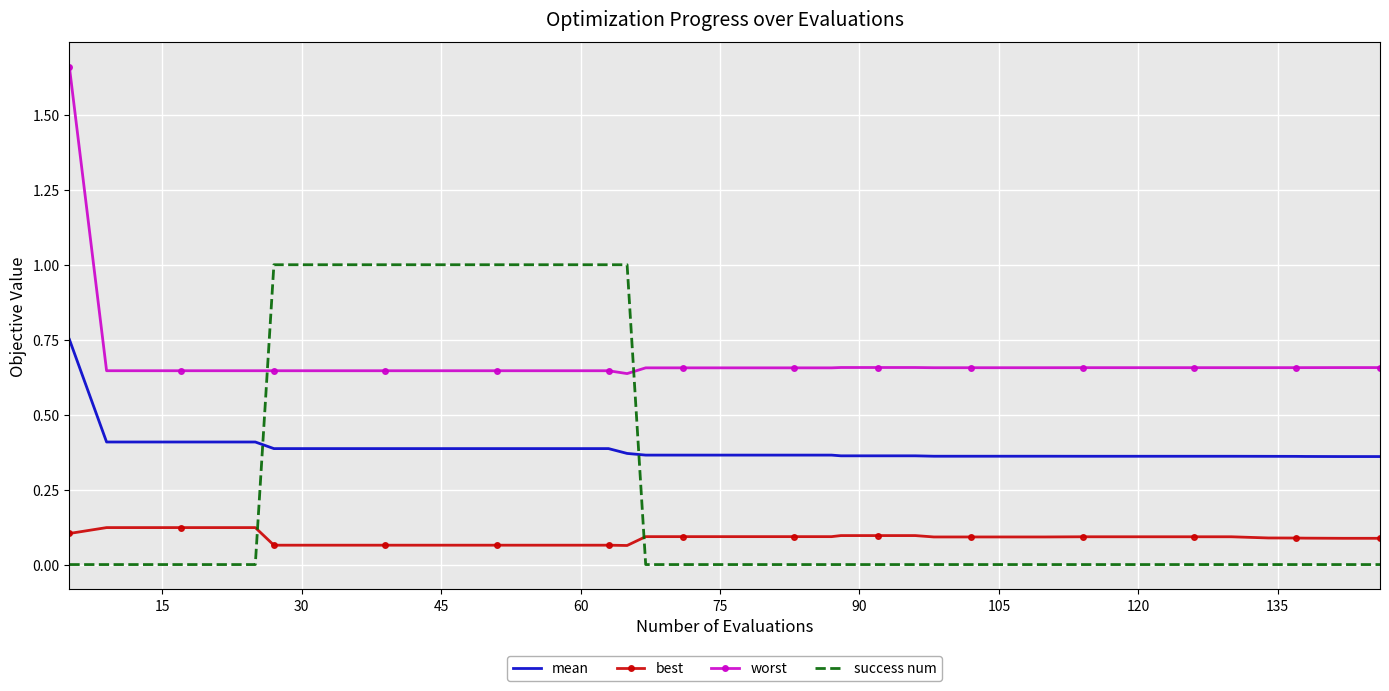

List the series in order of their peak value, lowest first.

best, mean, success num, worst